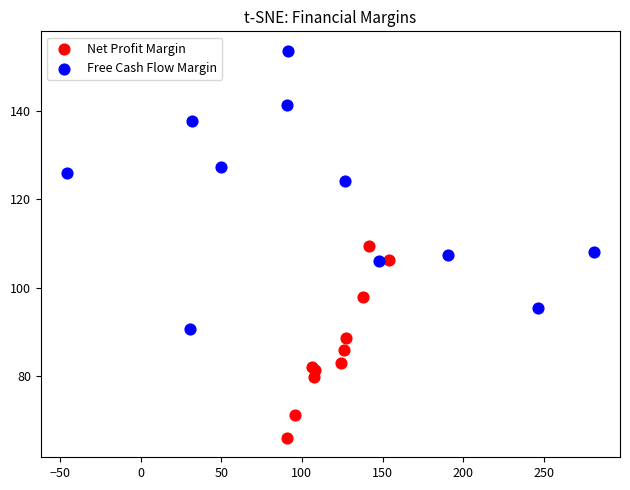

What are all the series names shown in the legend?

Net Profit Margin, Free Cash Flow Margin